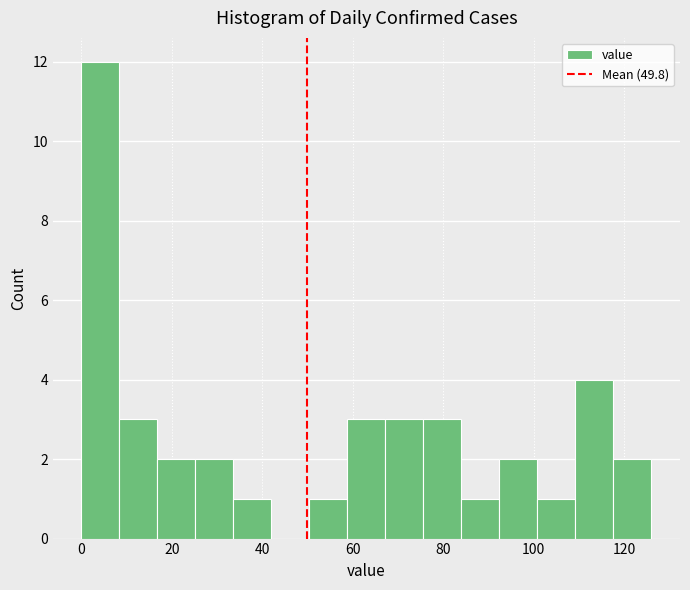

Reading left to right, transcribe this chart: for each bar, give the range it covers on the x-axis and its height. Neither the bar edges nor the heights are printed on the chart, so give them approximately, as read against the axes.

0.0 to 8.4: 12
8.4 to 16.8: 3
16.8 to 25.2: 2
25.2 to 33.6: 2
33.6 to 42.0: 1
42.0 to 50.4: 0
50.4 to 58.8: 1
58.8 to 67.2: 3
67.2 to 75.6: 3
75.6 to 84.0: 3
84.0 to 92.4: 1
92.4 to 100.8: 2
100.8 to 109.2: 1
109.2 to 117.6: 4
117.6 to 126.0: 2